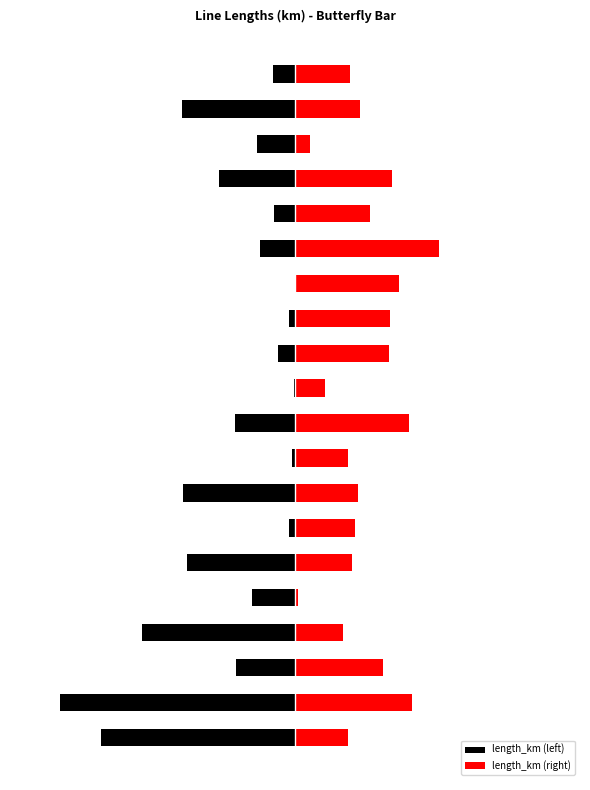

How many groups of bars are there?

20